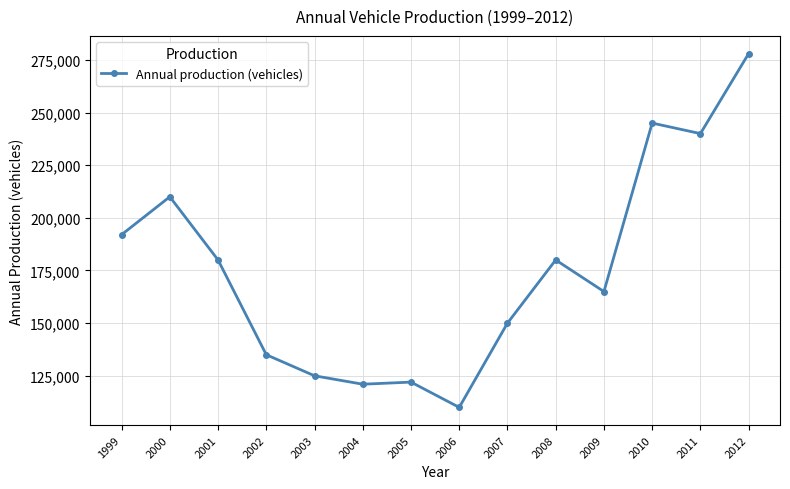

How many values are below 180000?

7